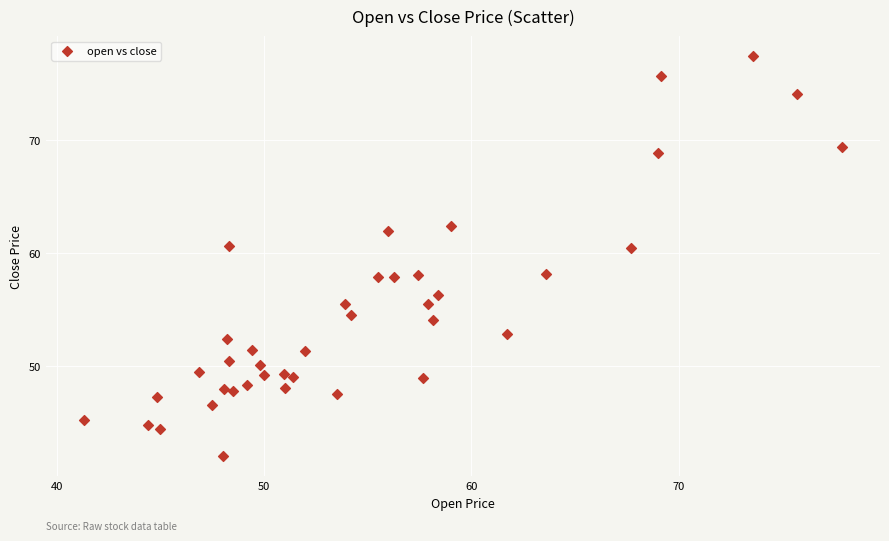

What is the range of X values (max minus min)?

36.6